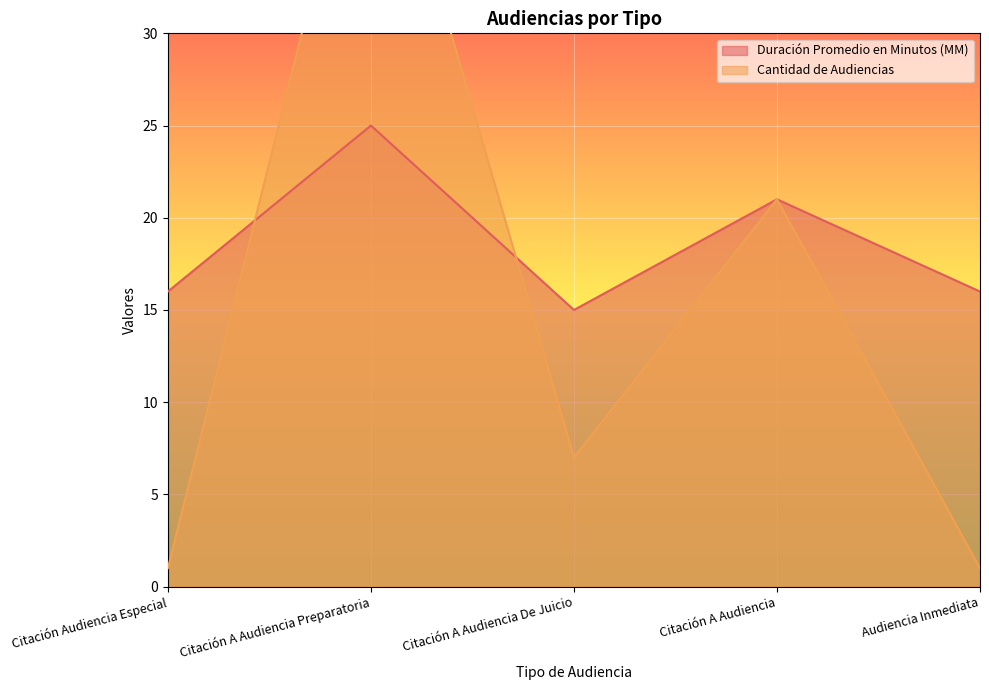

At which category is the sum across all series the highest?

Citación A Audiencia Preparatoria